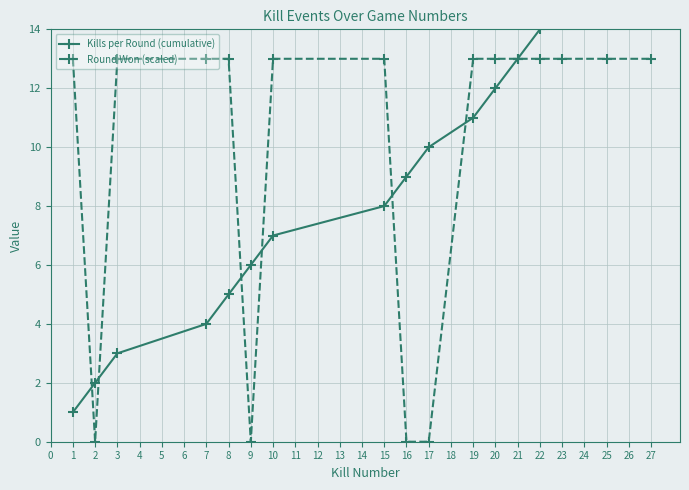

Which series ends up on top after the final intersection of Kills per Round (cumulative) and Round Won (scaled)?

Round Won (scaled)